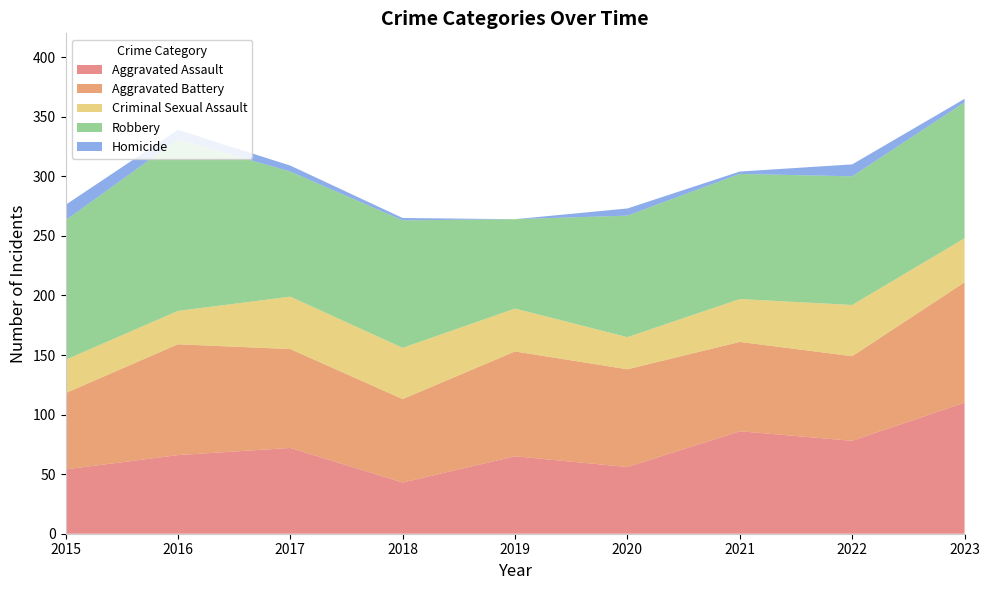

Reading left to right, transcribe all the data shown in this chart.

Aggravated Assault: 54	66	72	43	65	56	86	78	110
Aggravated Battery: 64	93	83	70	88	82	75	71	101
Criminal Sexual Assault: 28	28	44	43	36	27	36	43	37
Robbery: 117	144	105	107	75	102	105	108	114
Homicide: 13	8	5	2	0	6	2	10	3